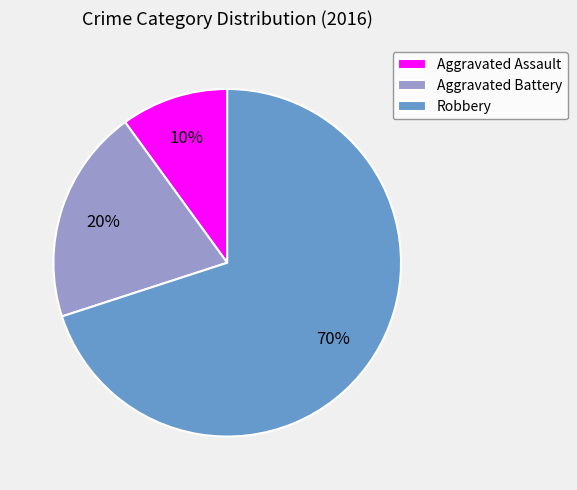

Does Robbery represent more than half of the total?

Yes